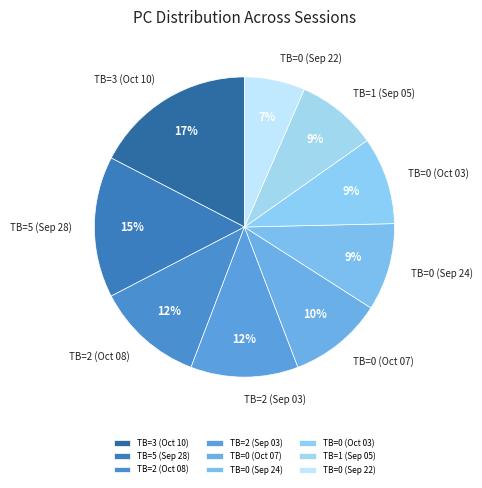

How many segments does this pie chart have?

9